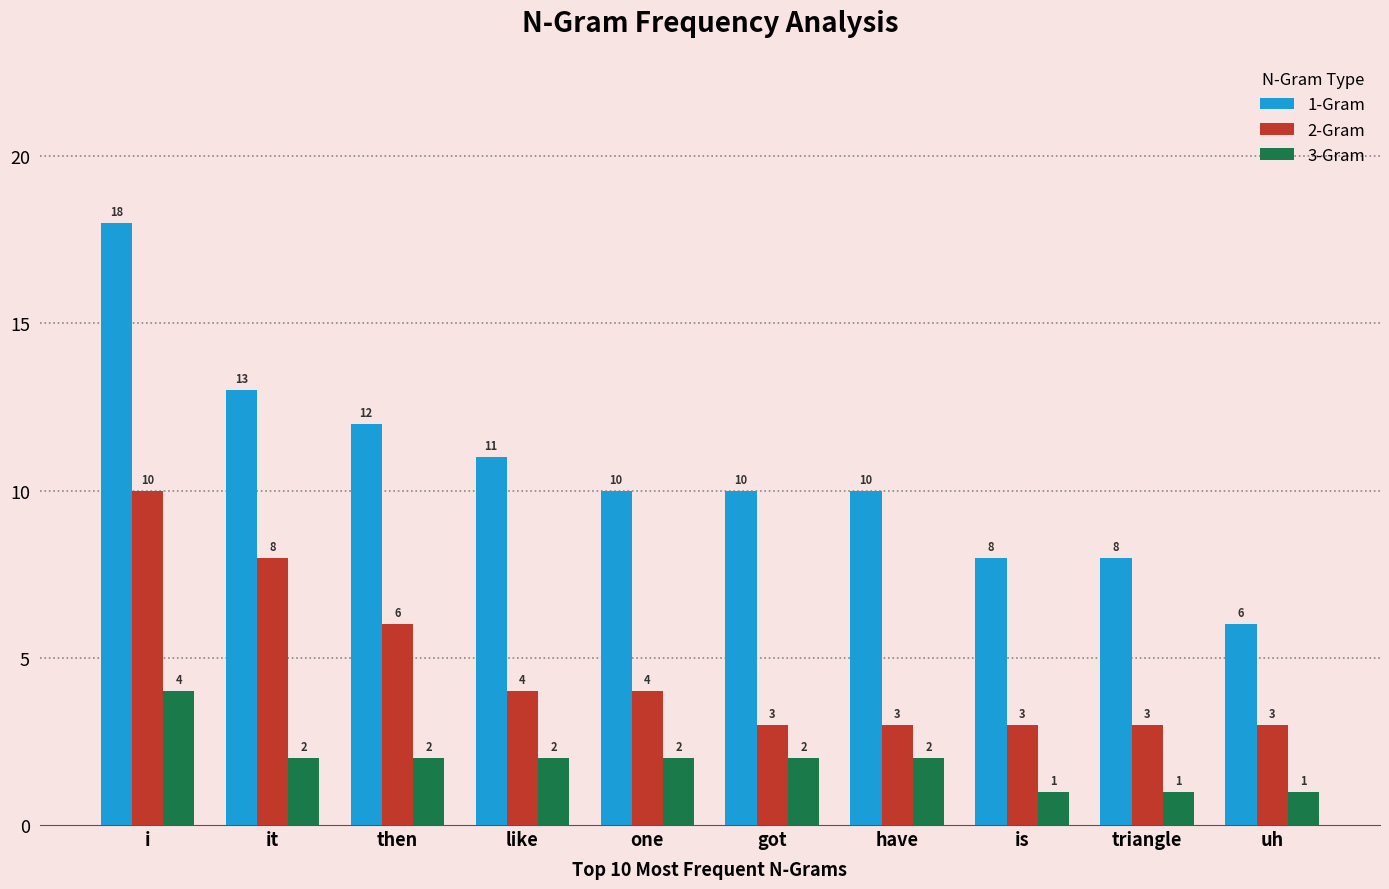

What is the label of the 9th bar from the left?

triangle